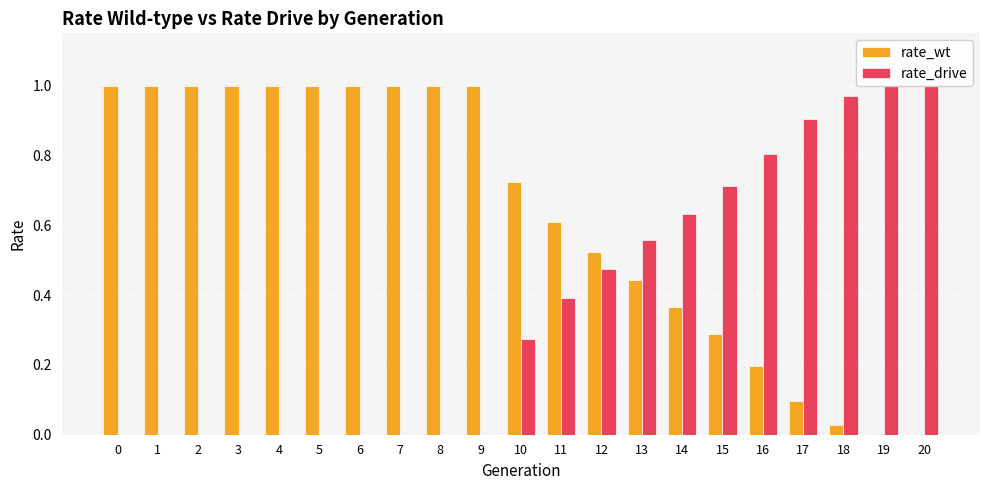

What is the sum of the rate_wt values at 5 and 2?

2.0